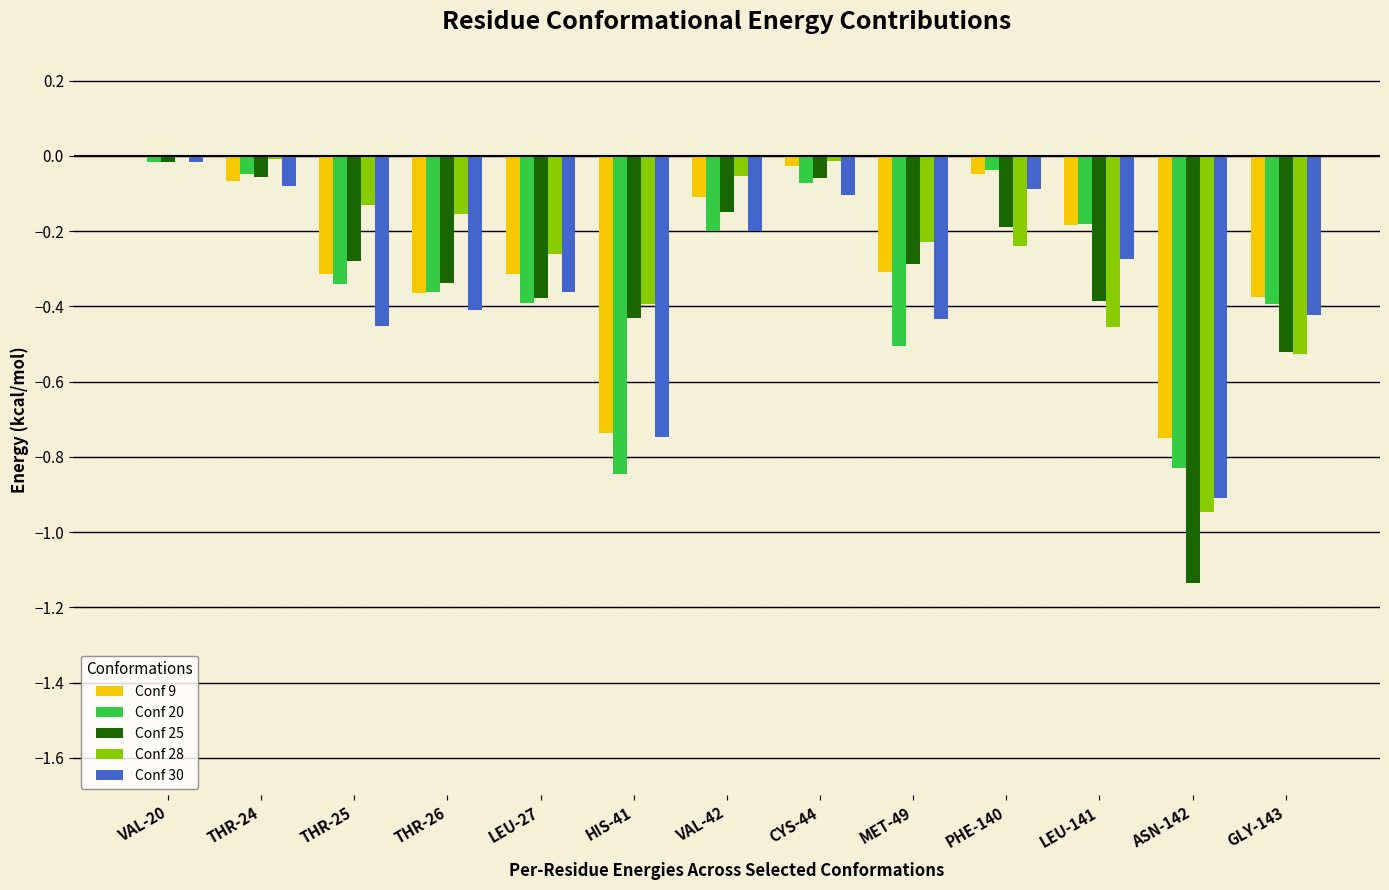

At which category is the sum across all series the highest?

VAL-20